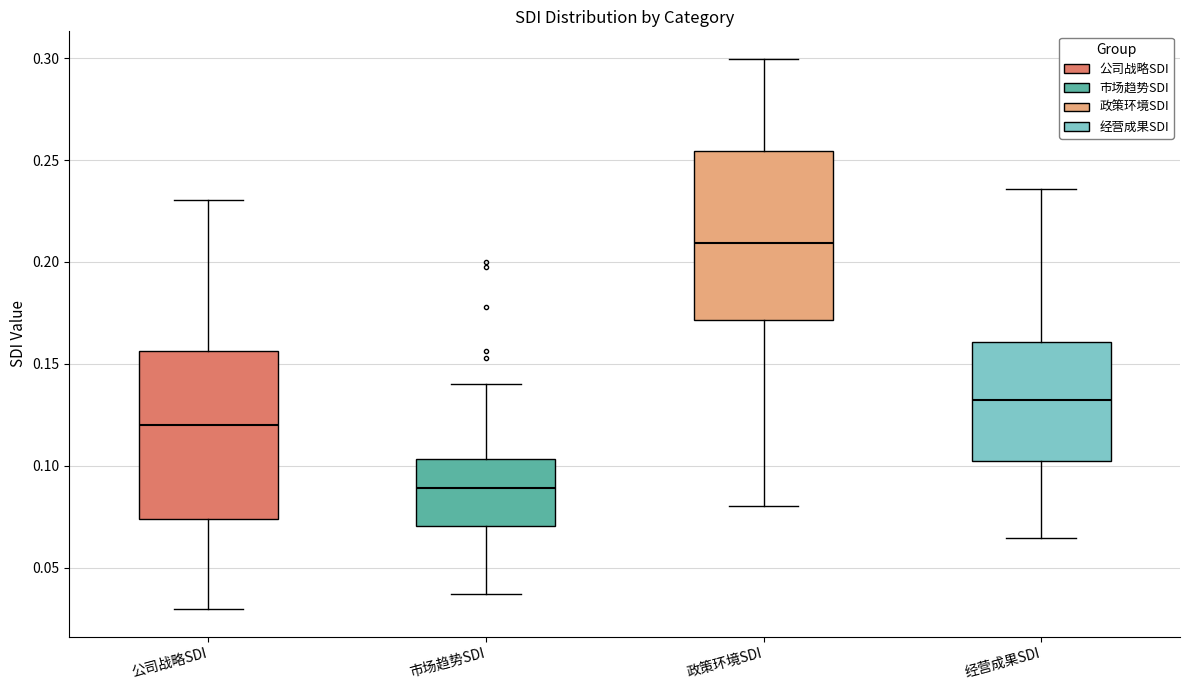

Reading left to right, transcribe this box plot: for each box, give where its median line is, the range the box spans, and where its two whiskers end, as read against the y-axis. The values are not printed on the chart, so give them approximately, as read against the axis.

公司战略SDI: median 0.120, box 0.075 to 0.155, whiskers 0.030 to 0.230
市场趋势SDI: median 0.090, box 0.070 to 0.105, whiskers 0.035 to 0.140
政策环境SDI: median 0.210, box 0.170 to 0.255, whiskers 0.080 to 0.300
经营成果SDI: median 0.130, box 0.100 to 0.160, whiskers 0.065 to 0.235